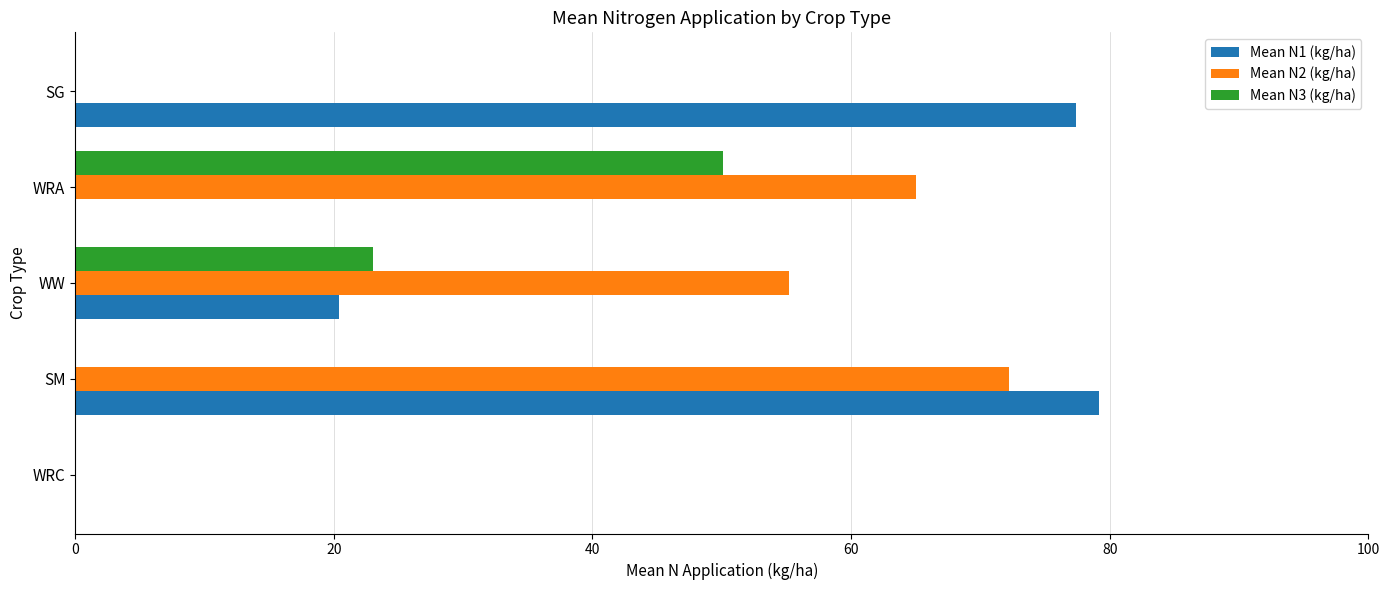

Which series has the widest spread of values?

Mean N1 (kg/ha)